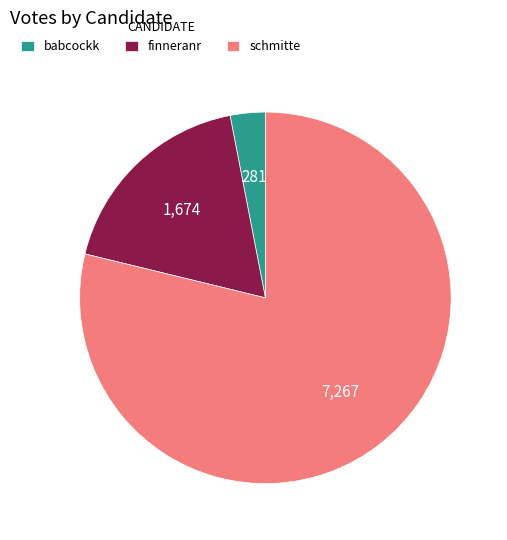

Which slice is the smallest?

babcockk